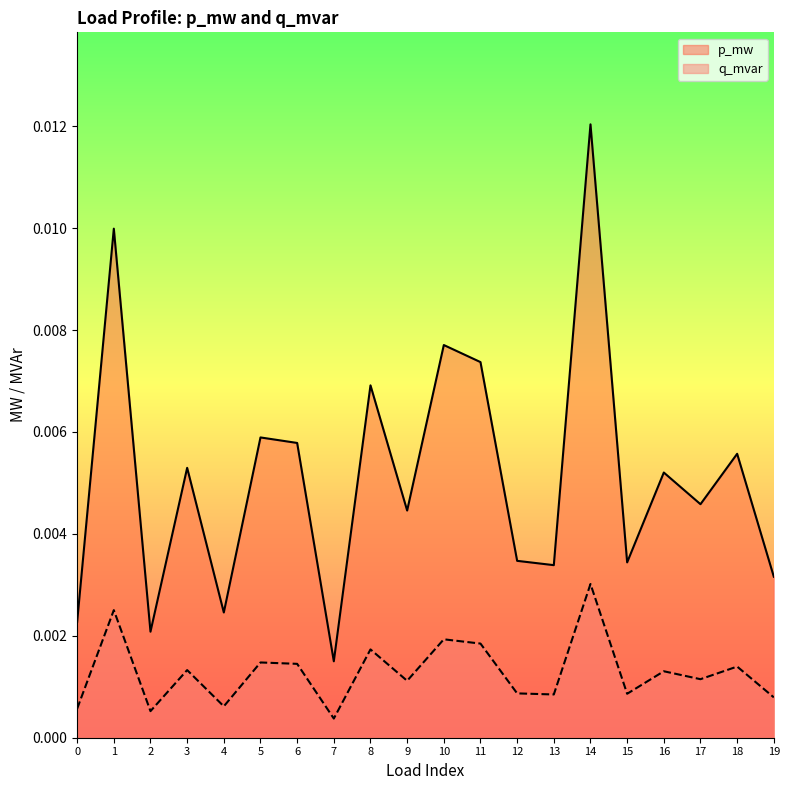

At which label is p_mw closest to 0?

7